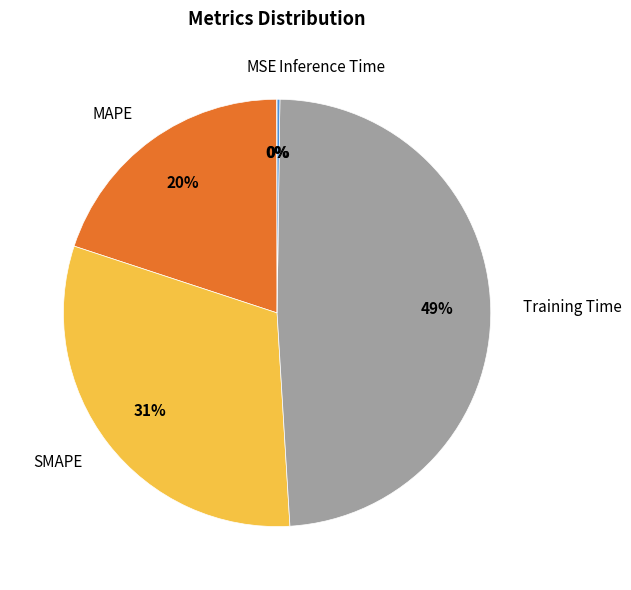

What percentage is the Training Time slice, to the nearest percent?

49%